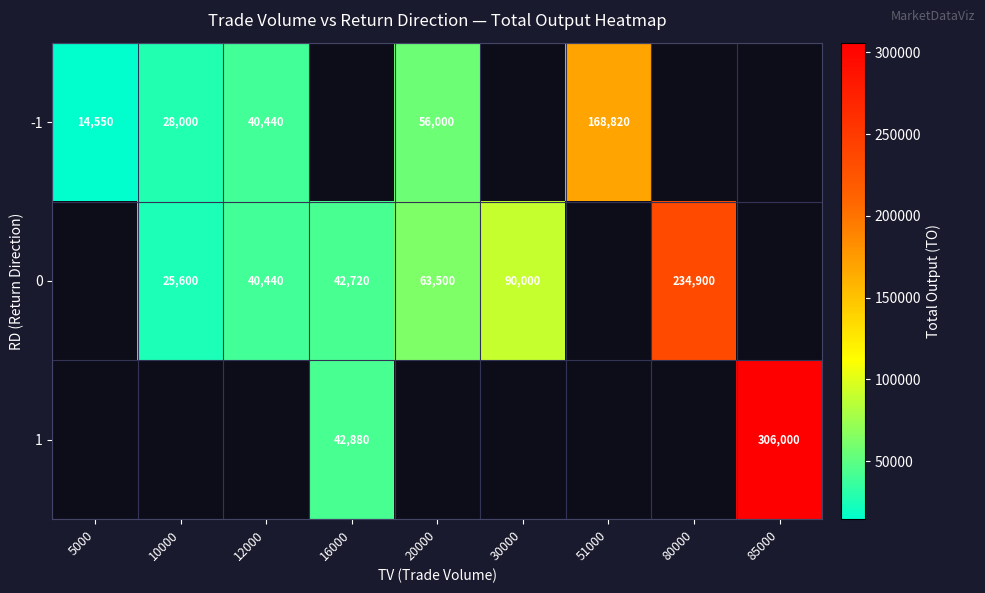

Is the value of 0 at 12000 greater than the value of -1 at 10000?

Yes